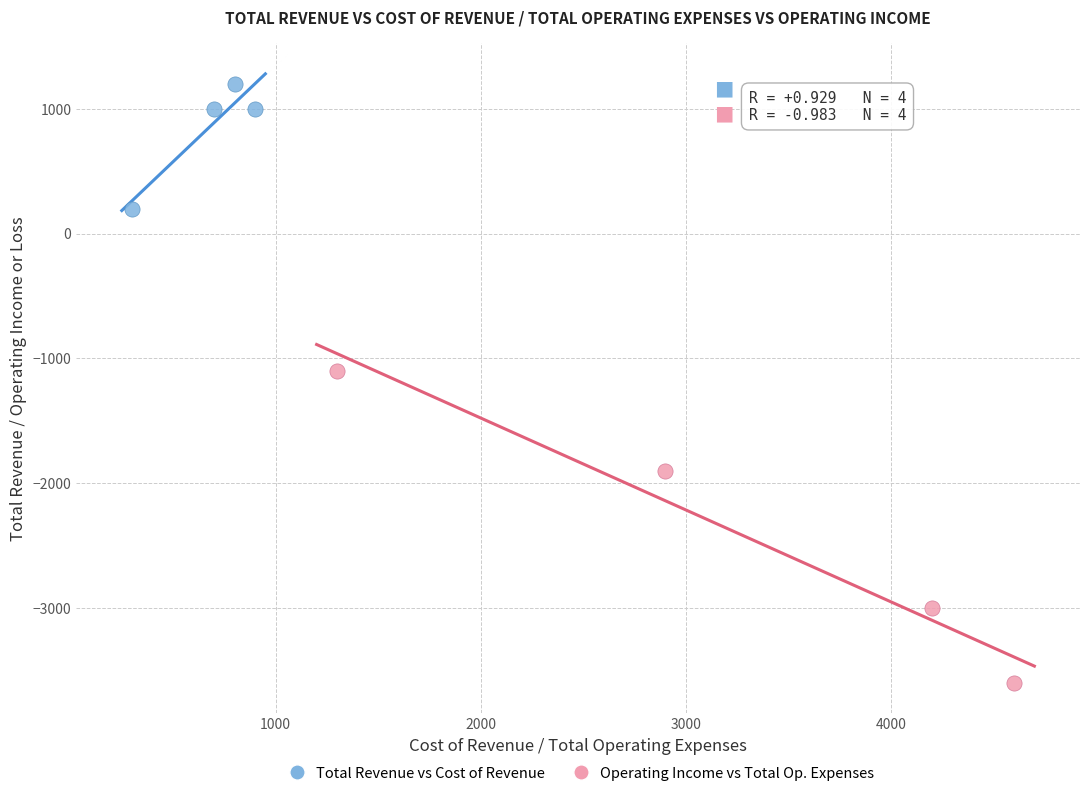

Which series contains the lowest Y value?

Operating Income vs Total Op. Expenses